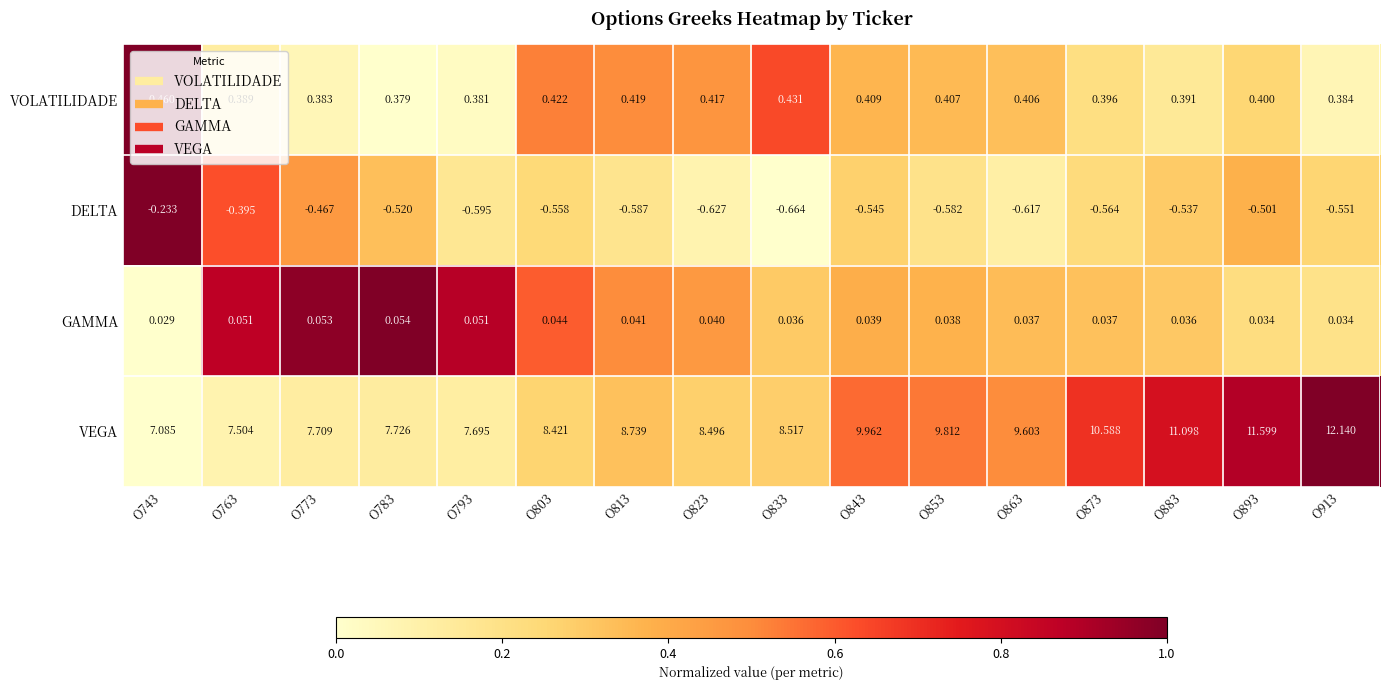

Which series has the widest spread of values?

VEGA